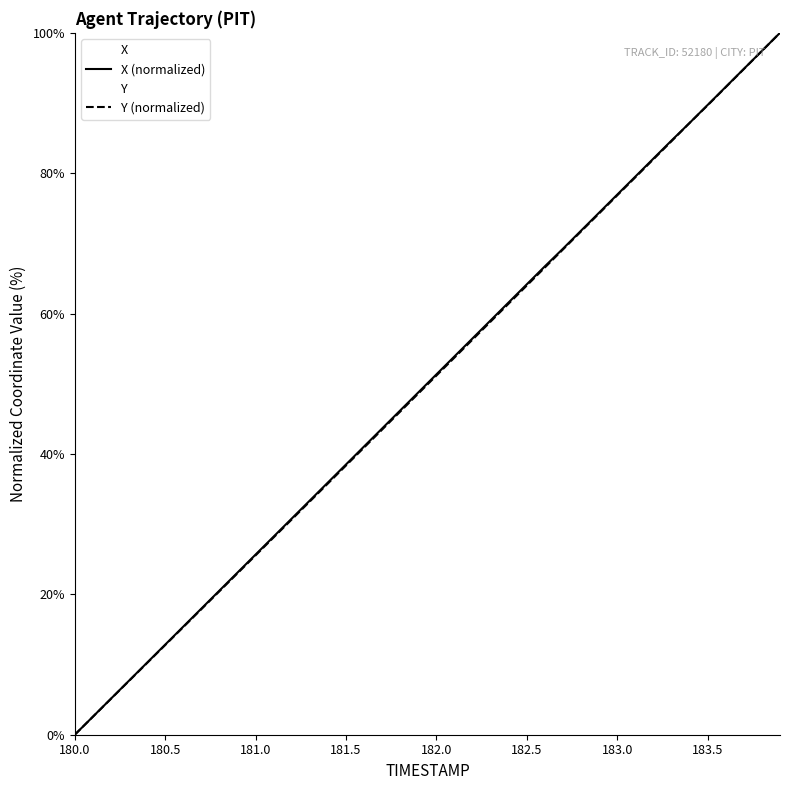

At which category is the sum across all series the highest?

183.9